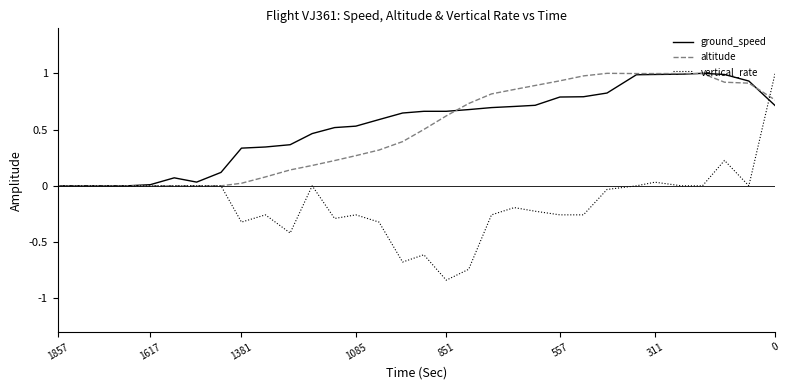

What is the minimum value shown in the chart?

-0.8